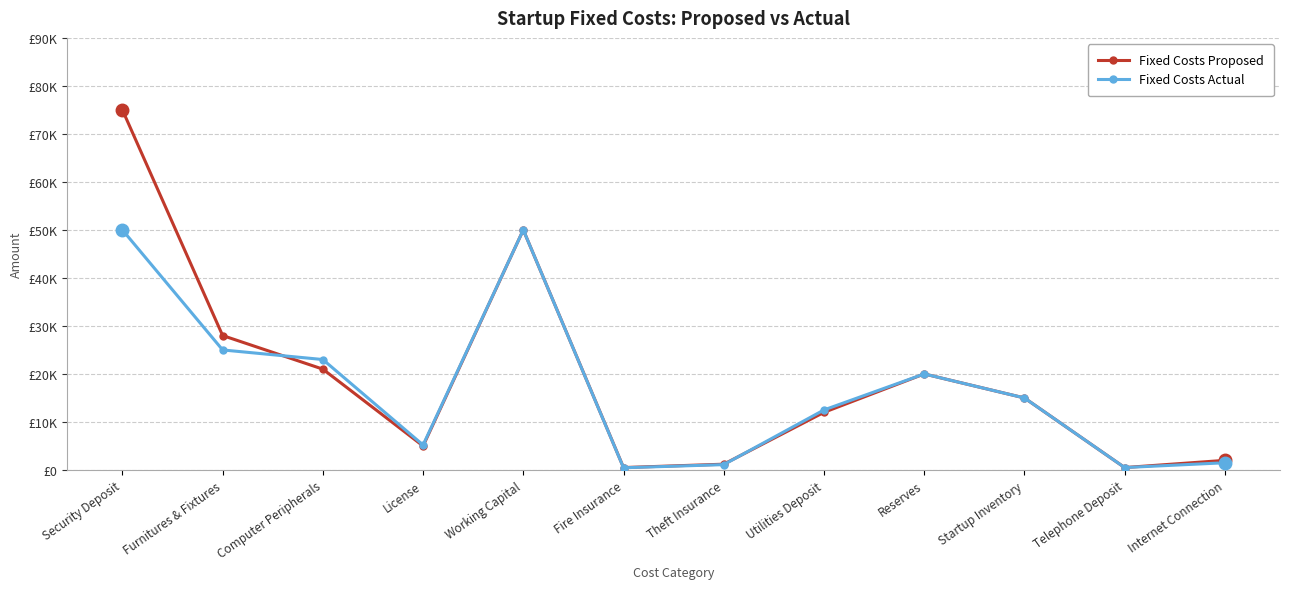

Which series ends up on top after the final intersection of Fixed Costs Actual and Fixed Costs Proposed?

Fixed Costs Actual